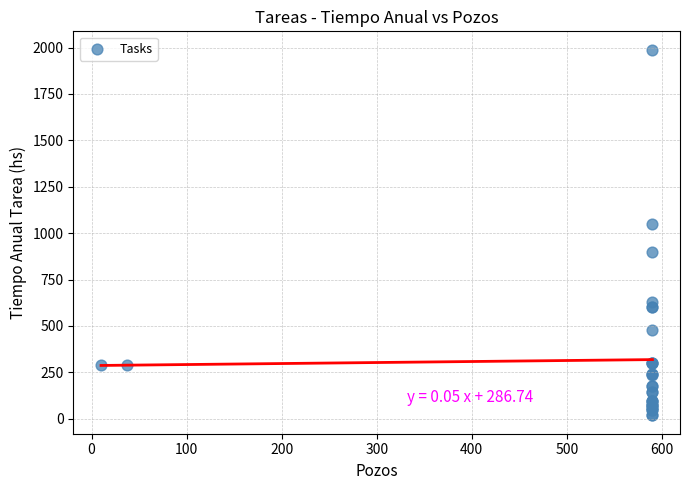

What Y value in the scatter plot is closest to 1003?

1048.5